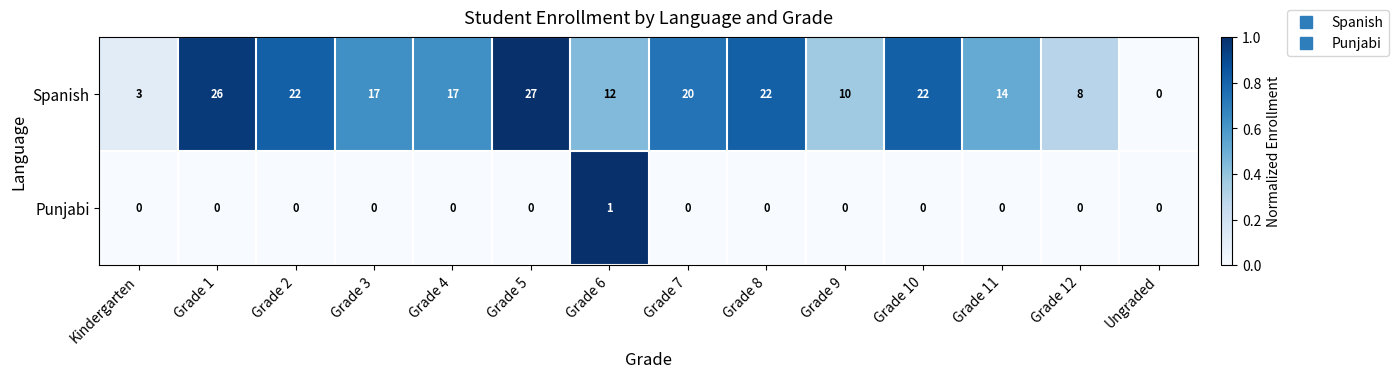

Which label corresponds to the largest value in the chart?

Grade 5